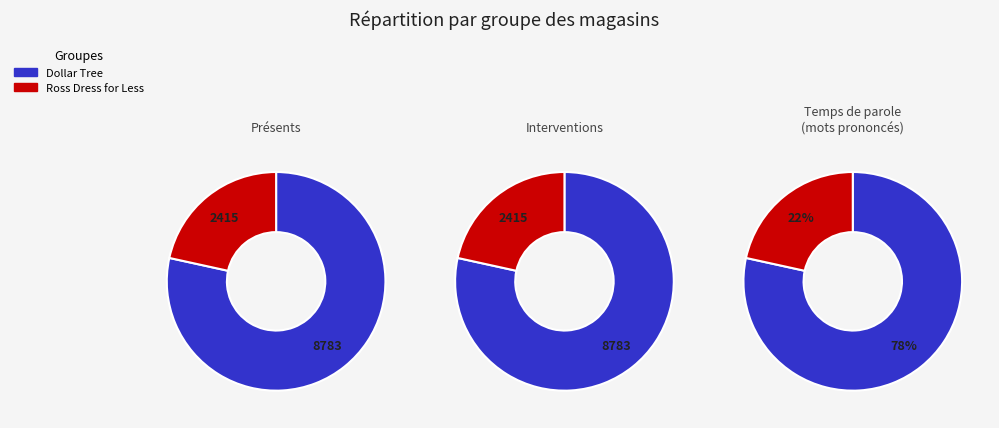

To the nearest percent, what is the average slice percentage?

50%